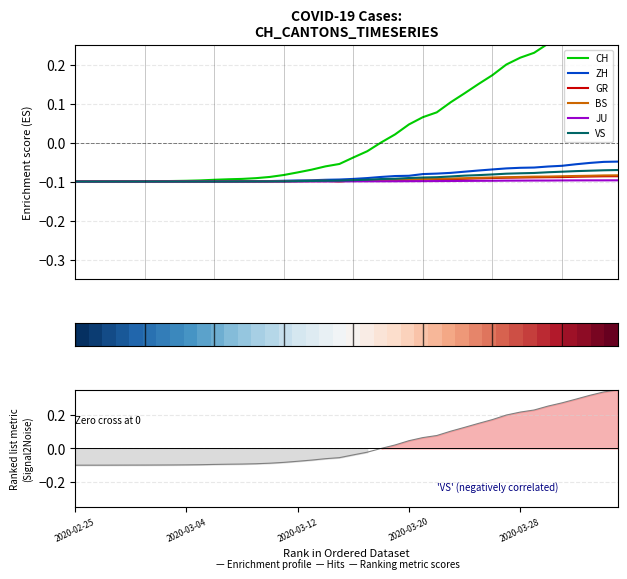

At 2020-03-15, list the series in order from largest to smallest.

CH, ZH, VS, GR, JU, BS